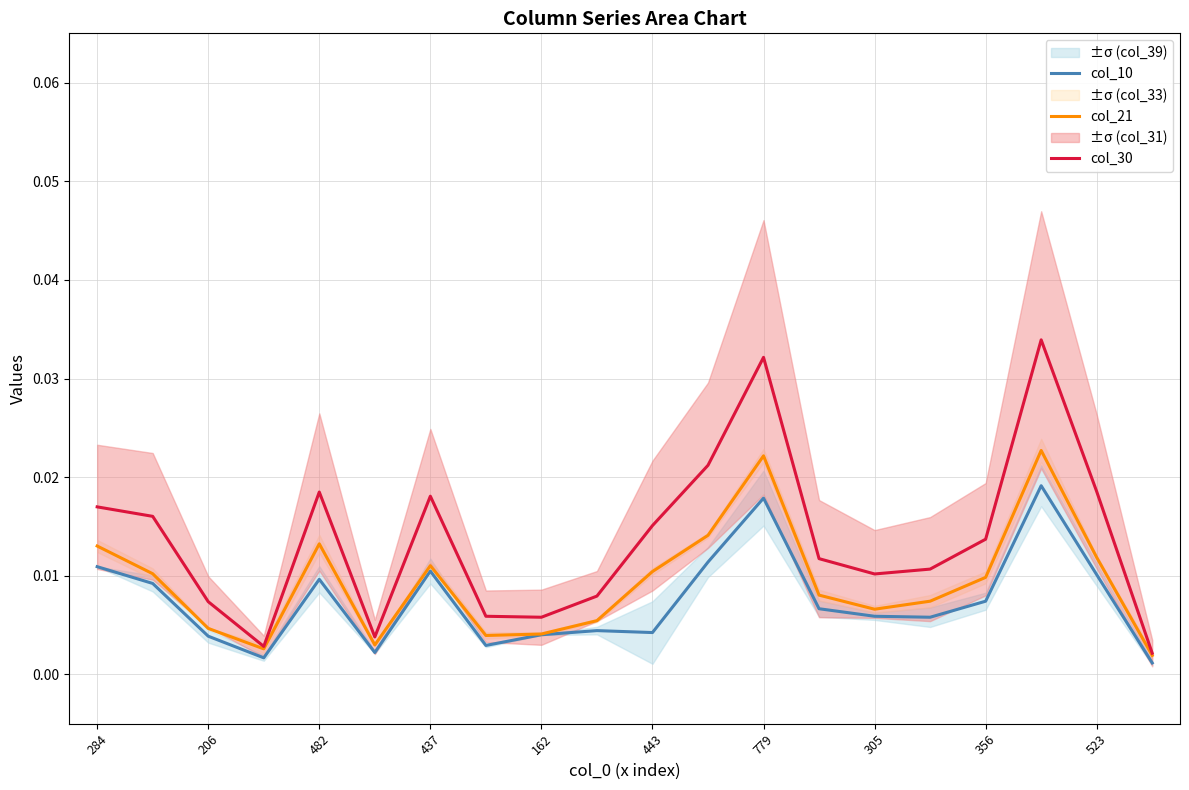

Where is col_30 nearest to the value 0?

19